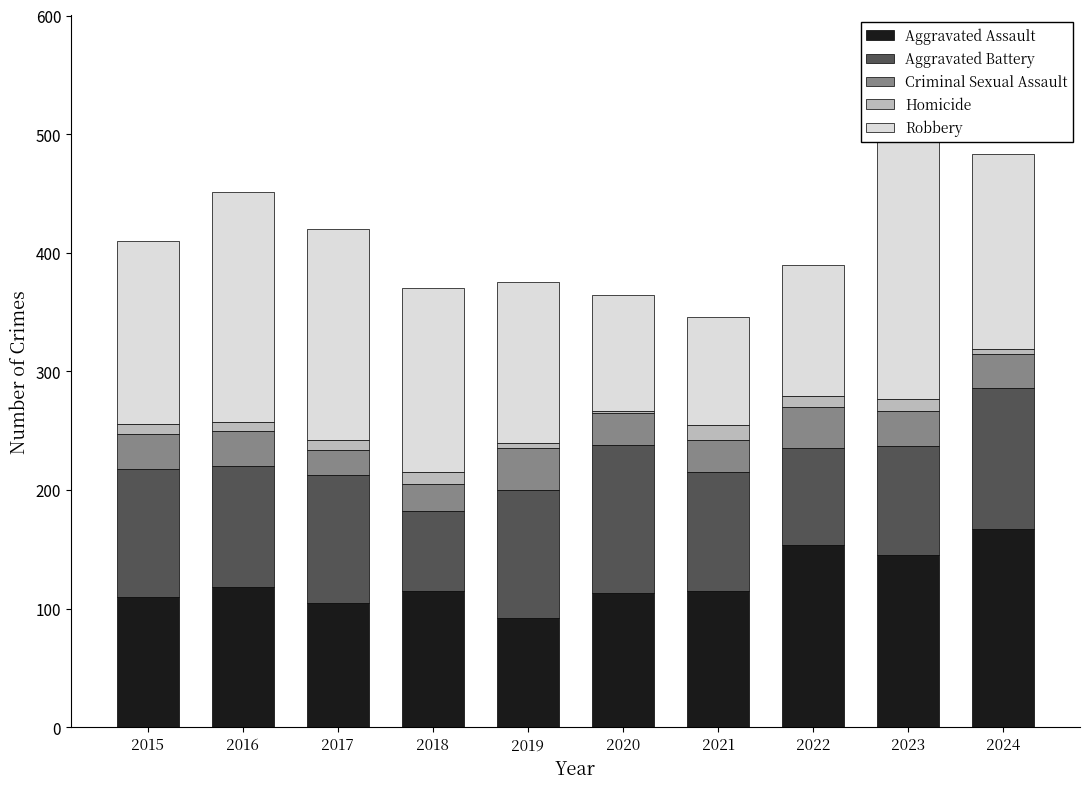

Is the value of Aggravated Battery at 2021 greater than the value of Homicide at 2020?

Yes